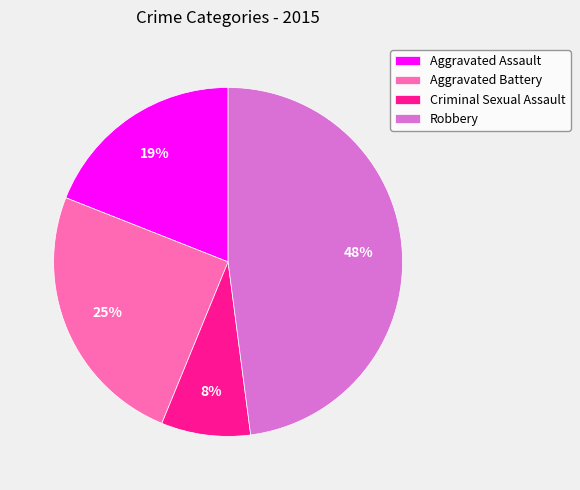

Does Robbery account for over 50% of the chart?

No